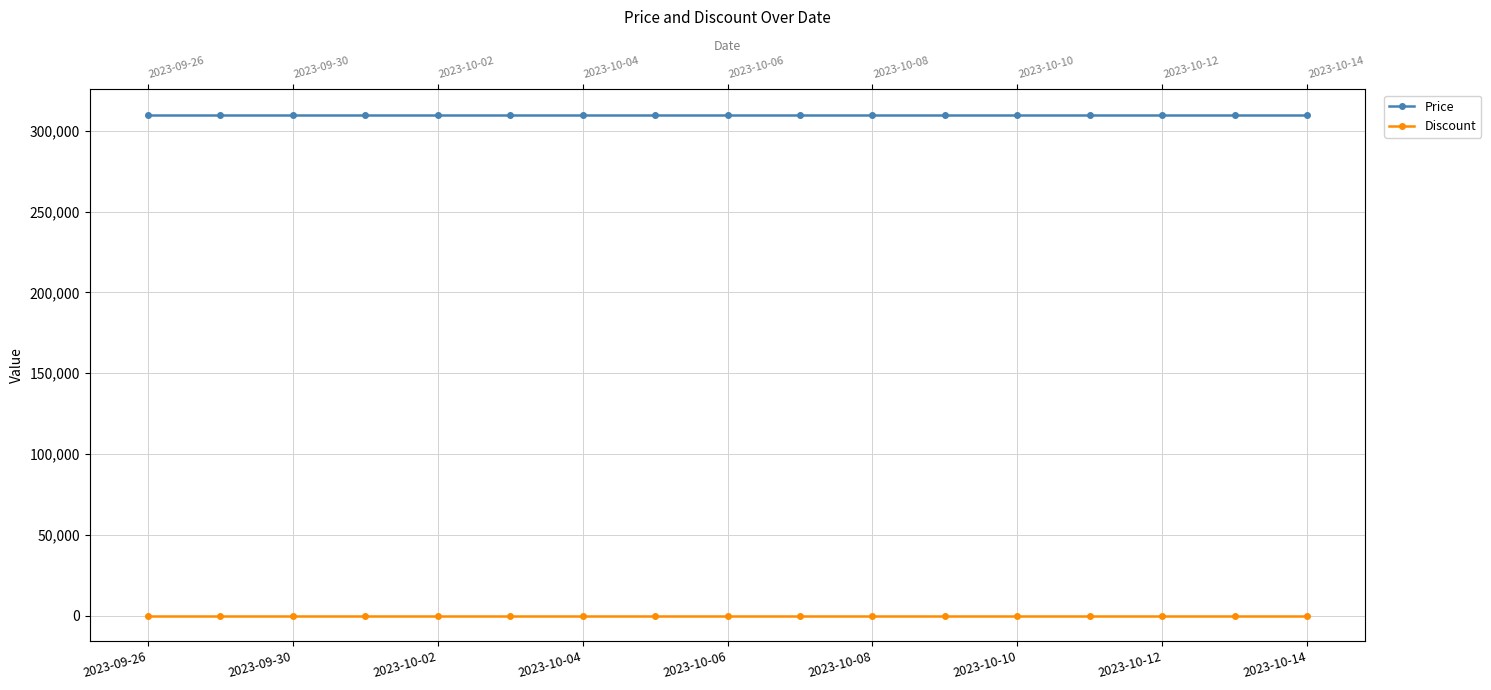

Between 2023-09-30 and 2023-10-10, which series saw the biggest shift?

Price